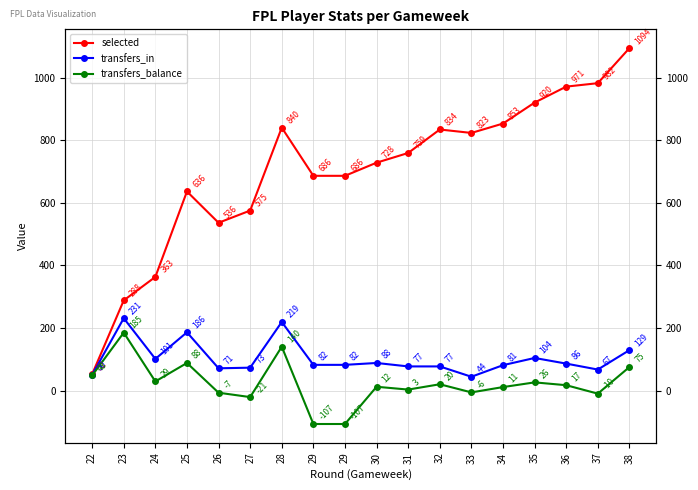

Rank the series at 29 from highest to lowest value.

selected, transfers_in, transfers_balance